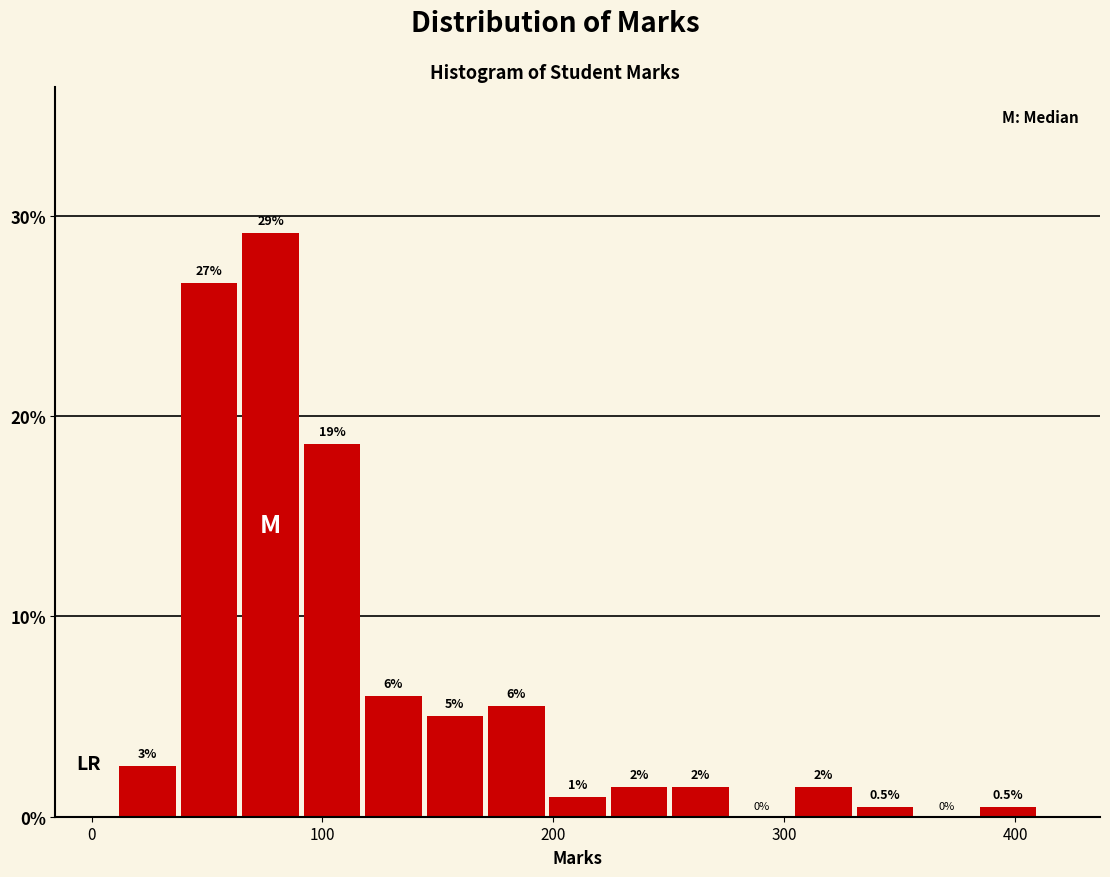

Read against the x-axis, roughly where is the centre of the tallest bar?

80